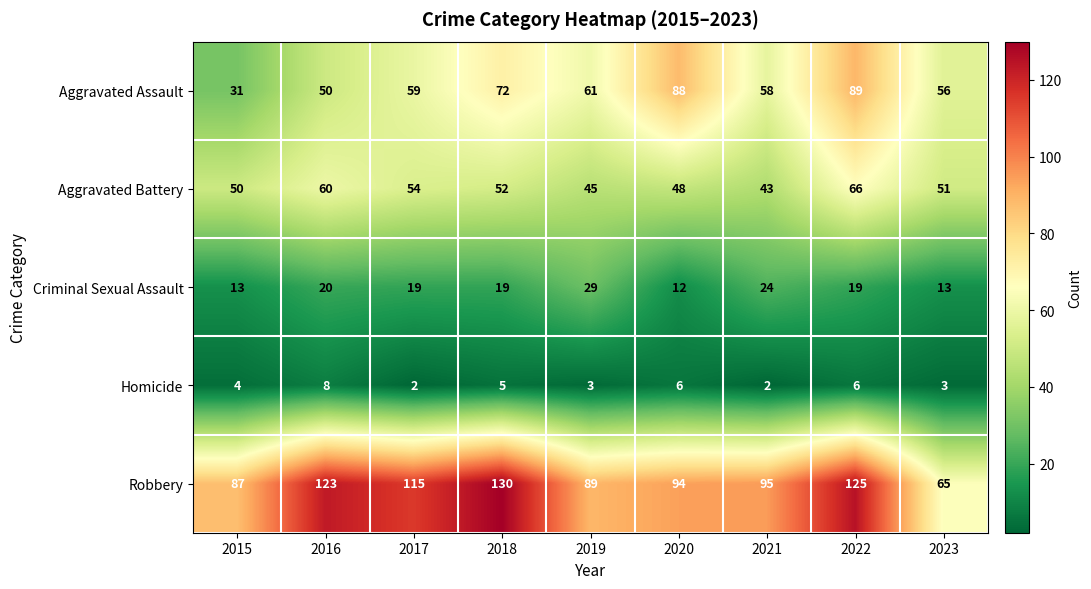

At which category is the sum across all series the highest?

2022